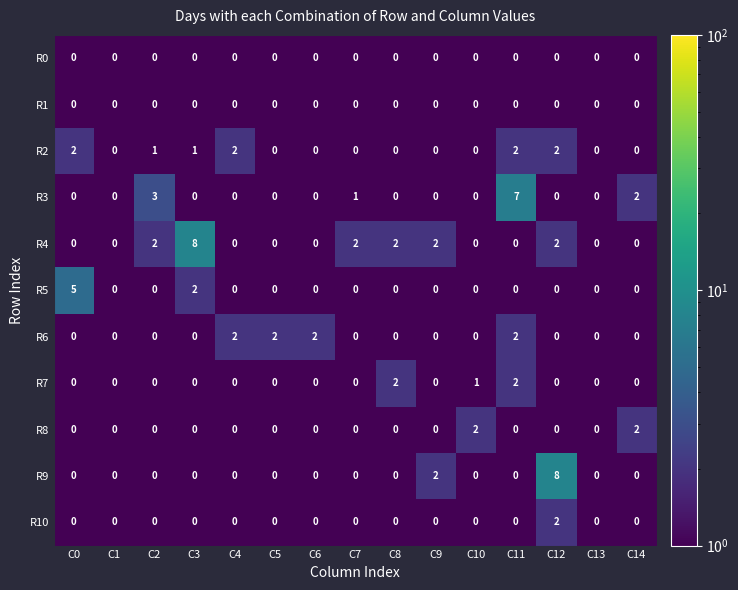

What is the highest value of the R5 series?

5